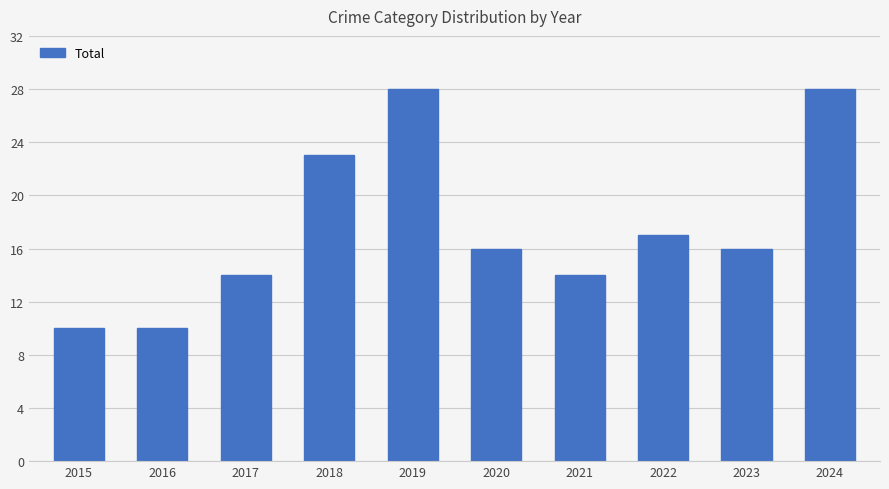

The value at 2018 is 31. True or false?

False